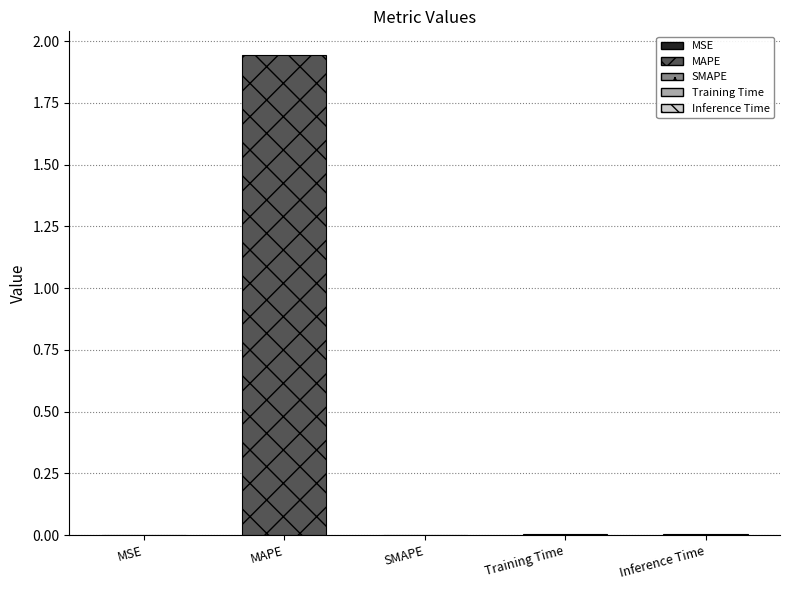

Reading left to right, extract all data points from this chart.

0.0	1.9	0.0	0.0	0.0